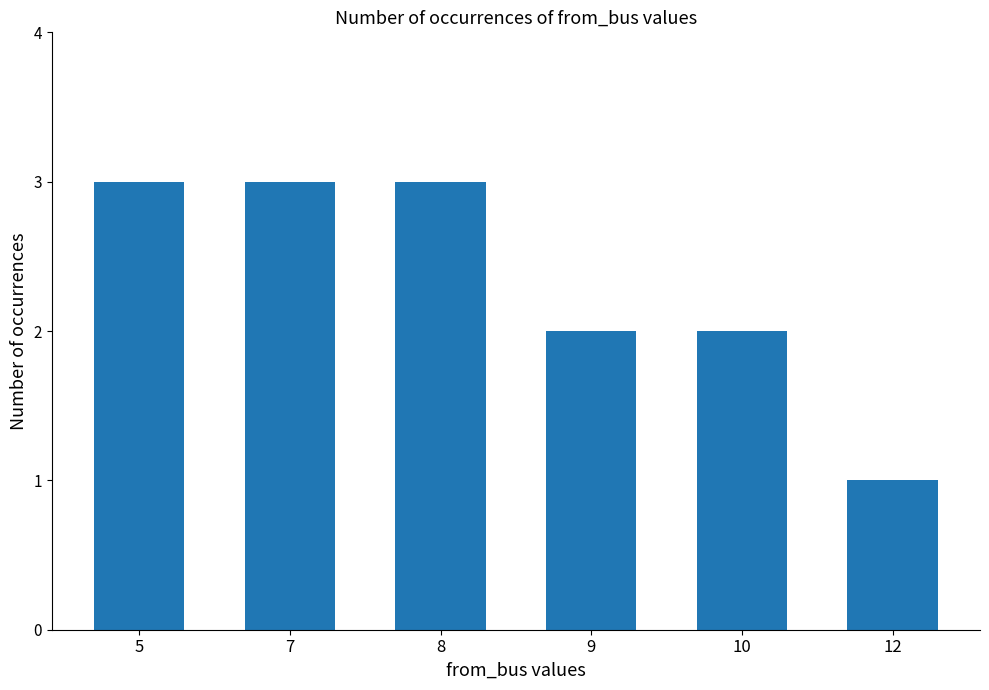

The chart shows a value of 3 at 5. True or false?

True